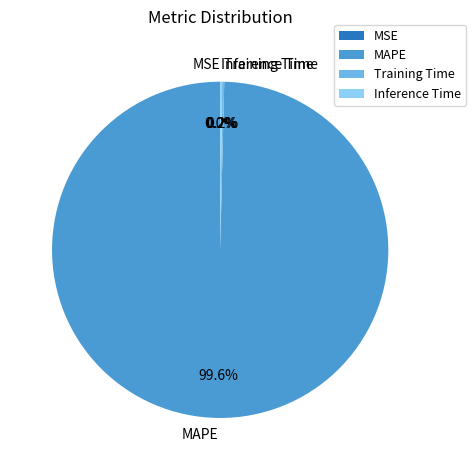

Which slice is the largest?

MAPE